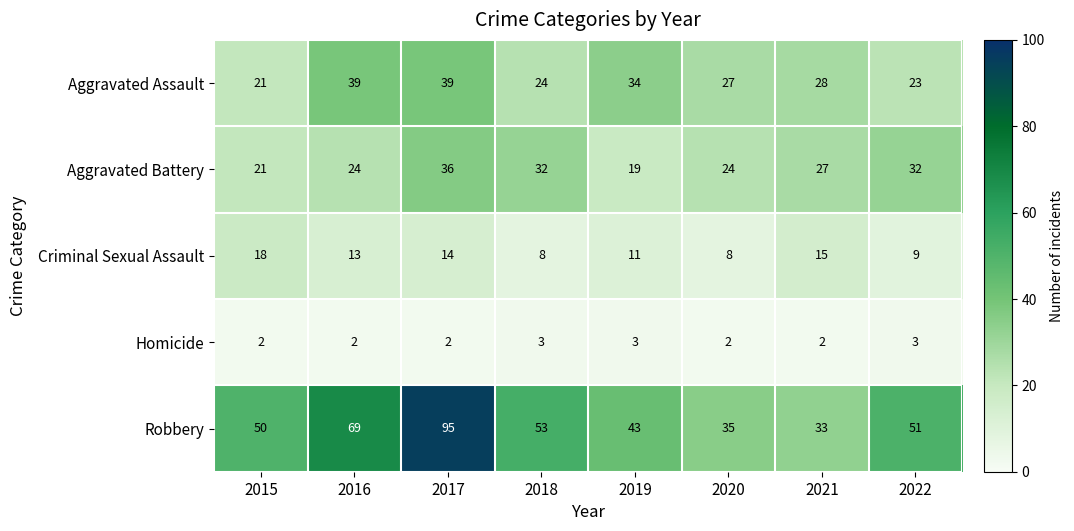

What is the lowest value of the Criminal Sexual Assault series?

8